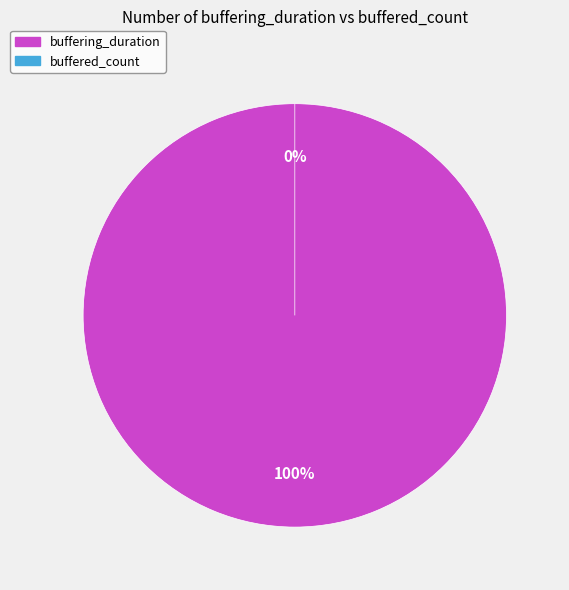

How many slices are in this pie chart?

2